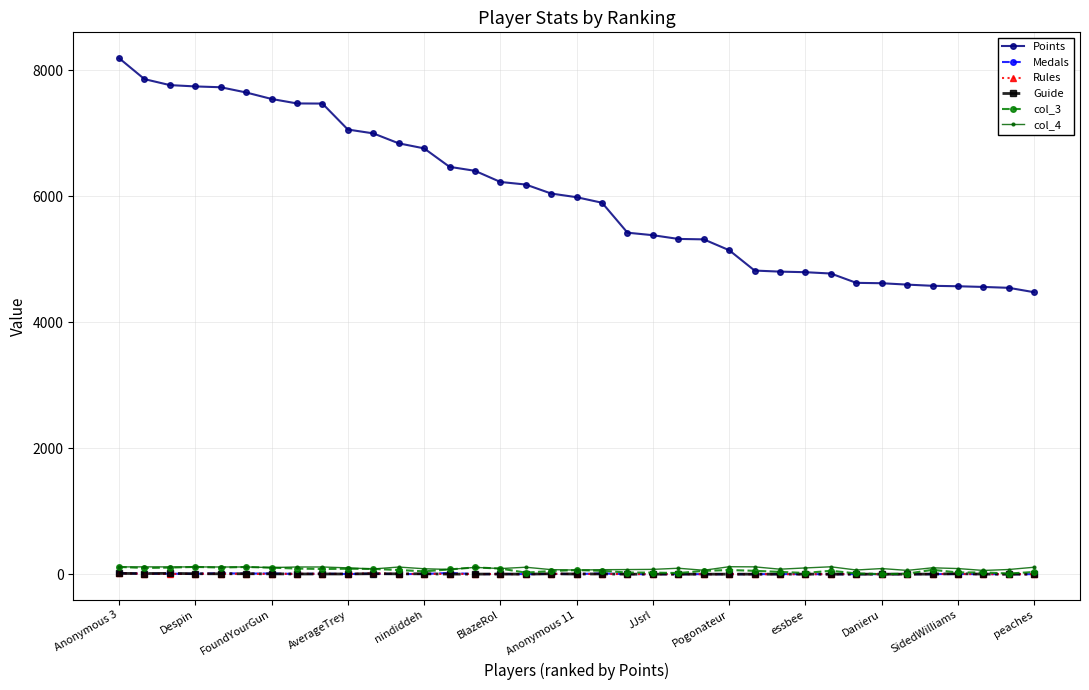

What is the value of the Points point at the 31st from the left?

4617